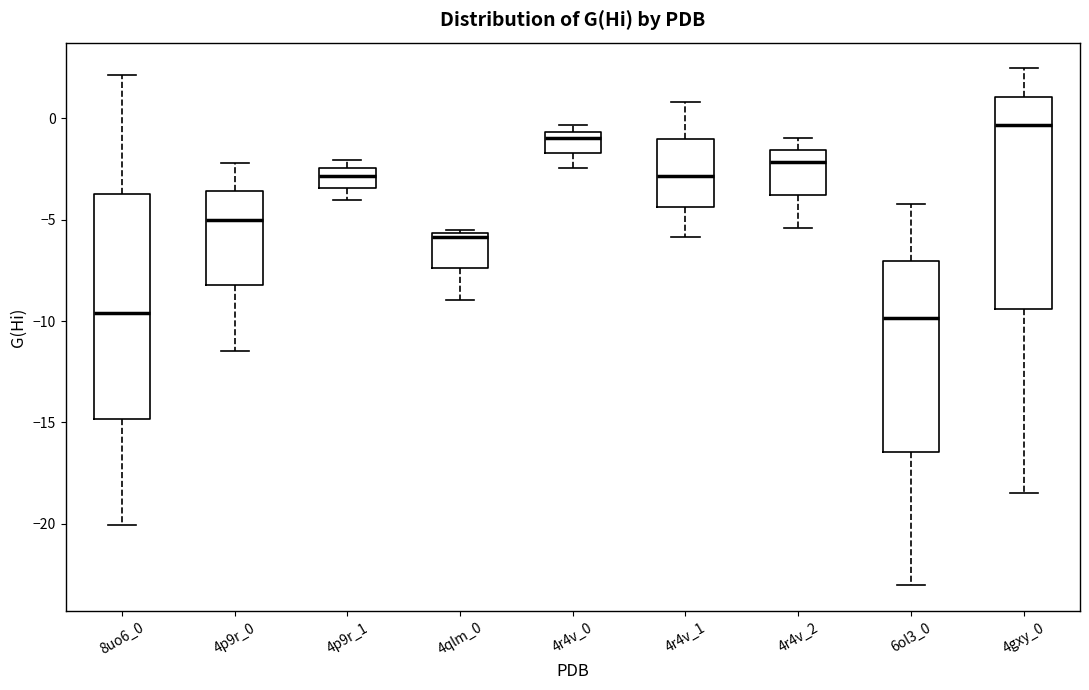

Where is the upper edge of the box for 4p9r_0 on the y-axis? The values are not printed on the chart, so give them approximately, as read against the axis.

-3.5